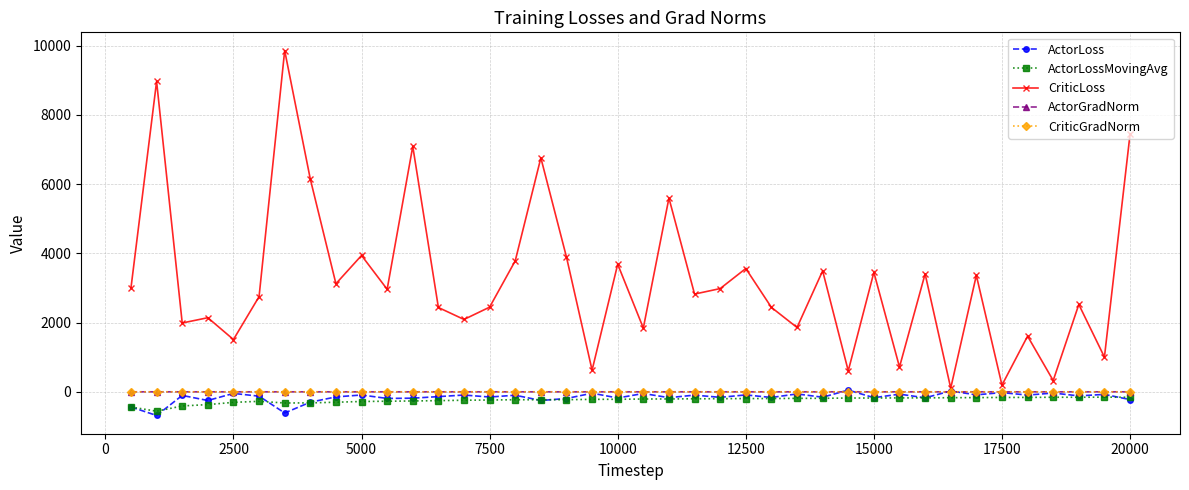

Which series has the largest total across all categories?

CriticLoss